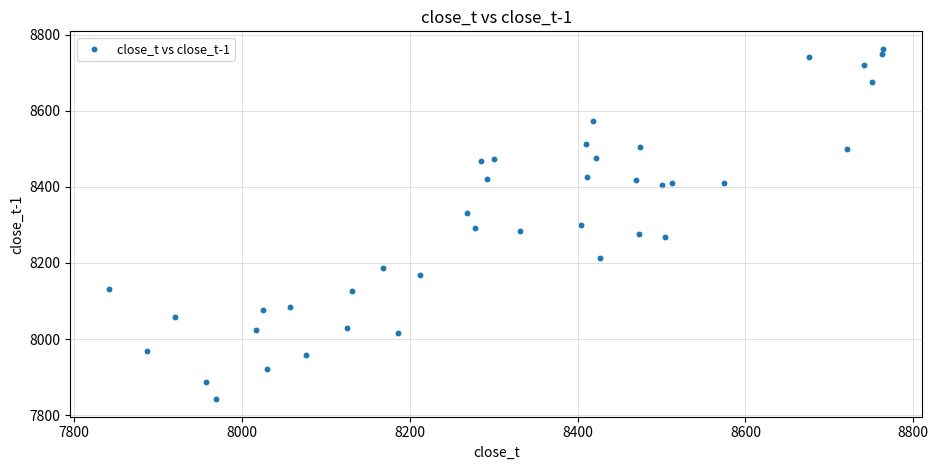

What is the range of X values (max minus min)?

922.8